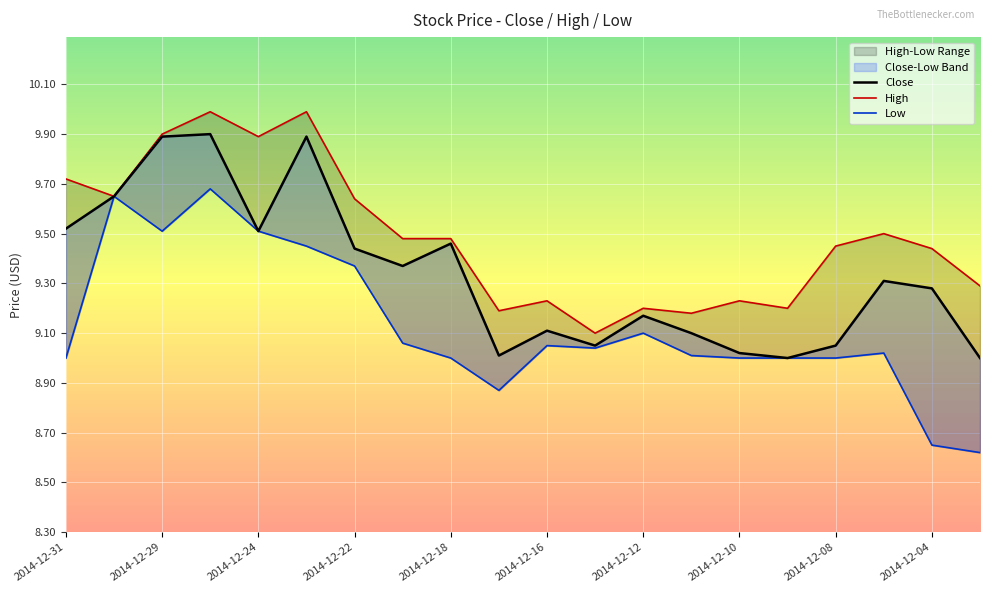

What are all the series names shown in the legend?

Close, High, Low